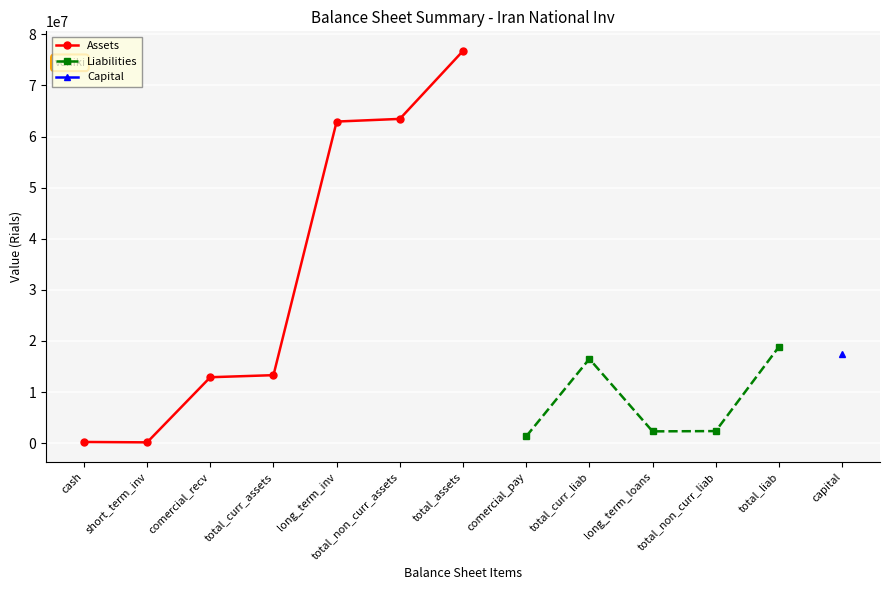

What is the maximum value shown in the chart?

76762142.0